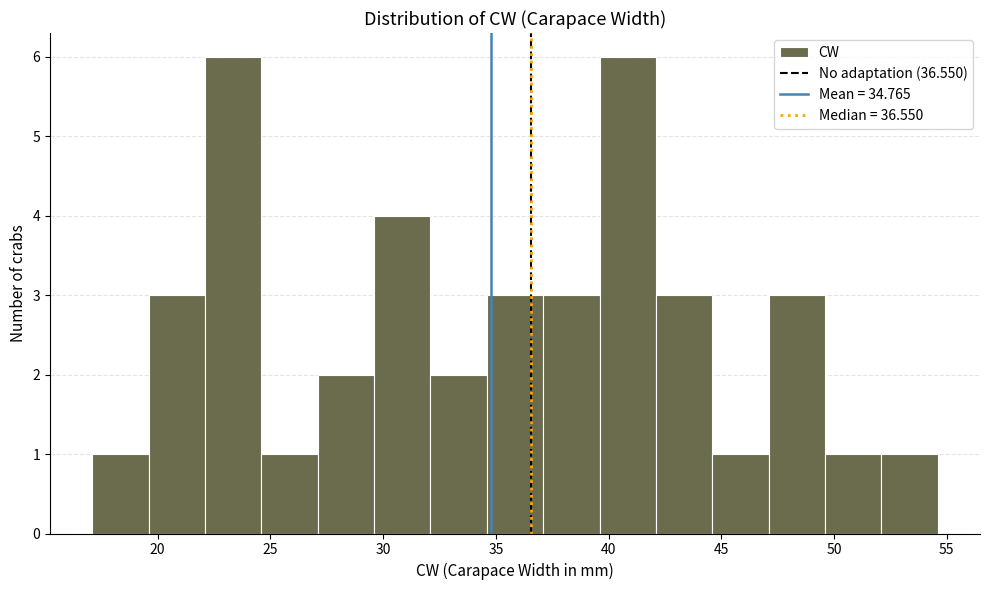

Reading left to right, list every bar in this chart as the range it spans on the x-axis followed by its height. Neither the bar edges nor the heights are printed on the chart, so give them approximately, as read against the axes.

17.1 to 19.6: 1
19.6 to 22.1: 3
22.1 to 24.6: 6
24.6 to 27.1: 1
27.1 to 29.6: 2
29.6 to 32.1: 4
32.1 to 34.6: 2
34.6 to 37.1: 3
37.1 to 39.6: 3
39.6 to 42.1: 6
42.1 to 44.6: 3
44.6 to 47.1: 1
47.1 to 49.6: 3
49.6 to 52.1: 1
52.1 to 54.6: 1